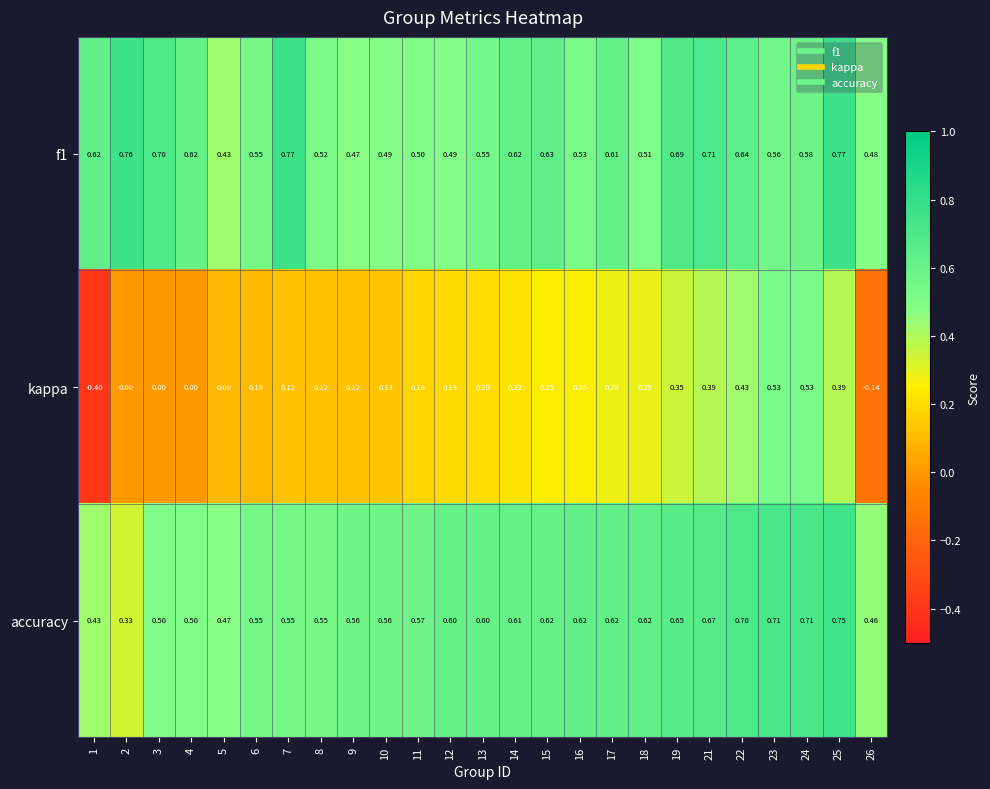

Which series has the largest total across all categories?

f1